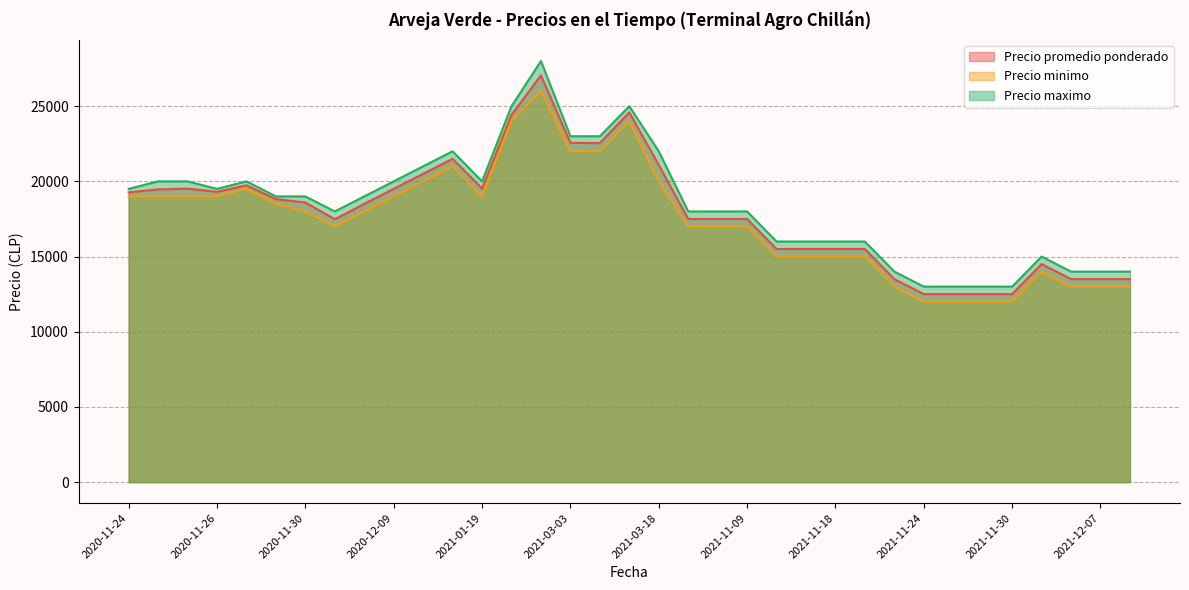

Is the value of Precio maximo at 2021-11-19 greater than the value of Precio minimo at 2021-11-30?

Yes